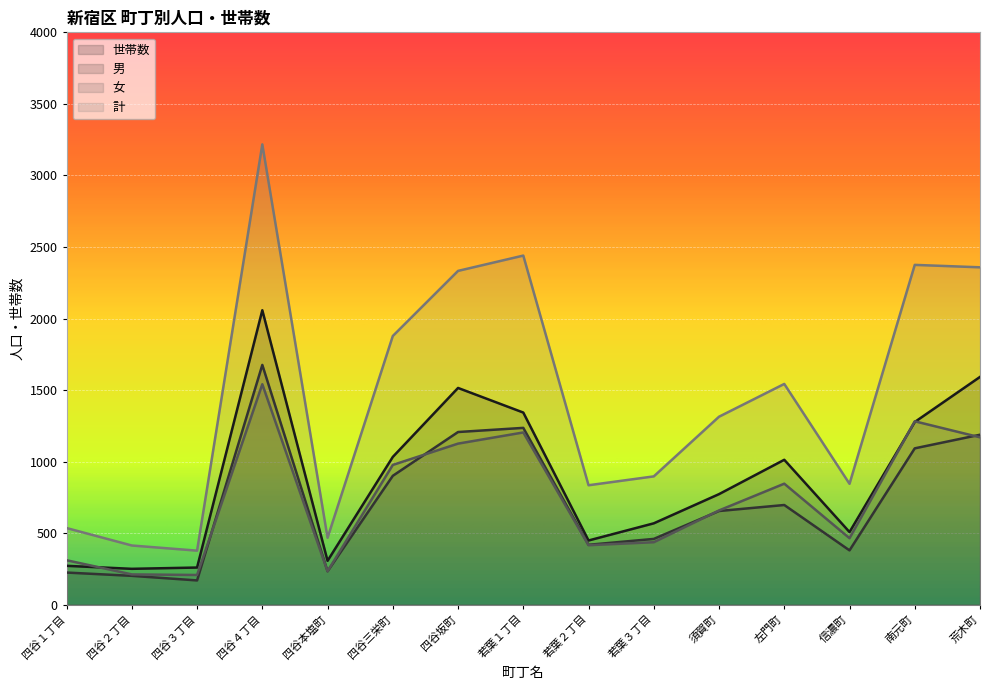

What is the minimum value shown in the chart?

170